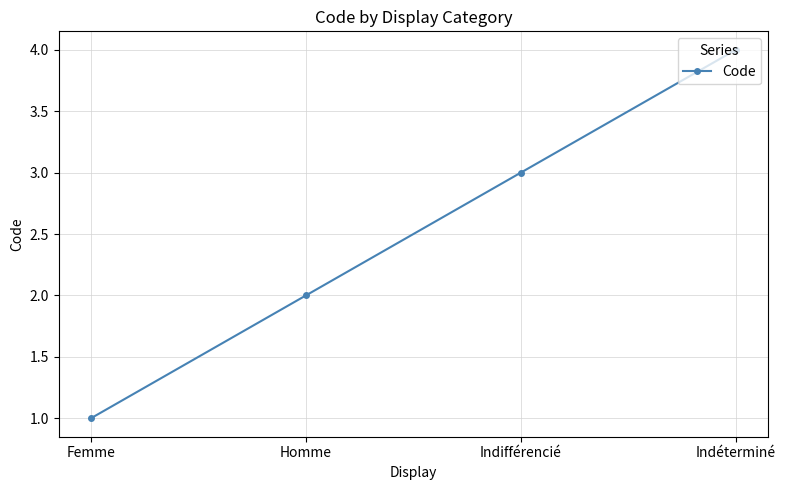

Count the values in the range 2 to 4.

3